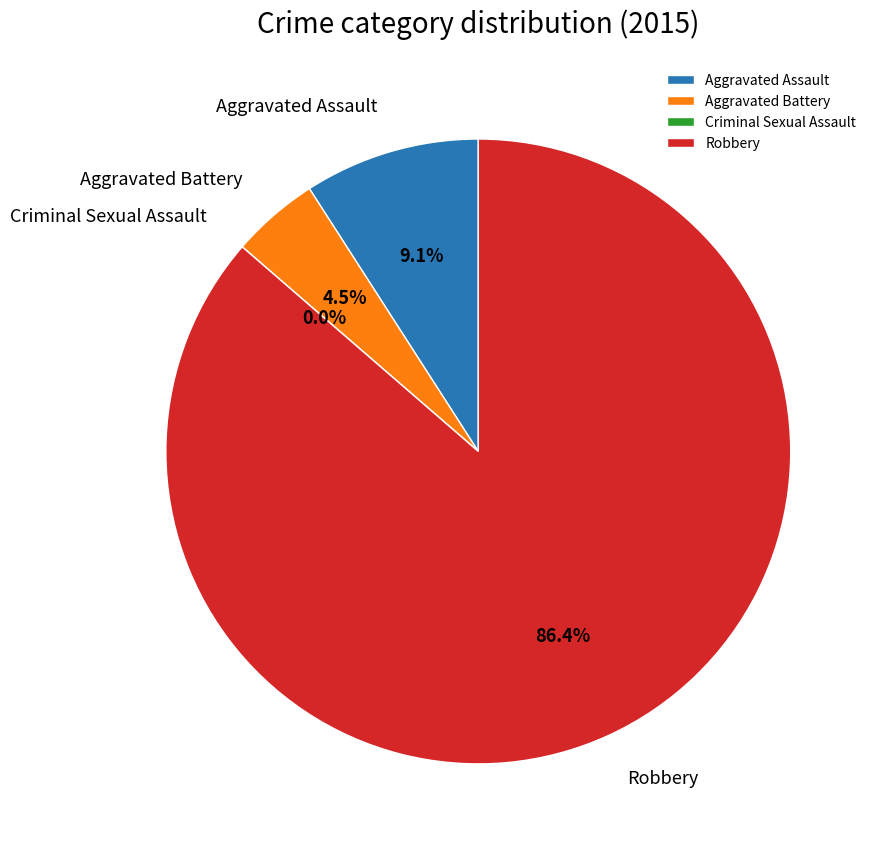

To the nearest percent, what percentage of the pie is Aggravated Assault?

9%